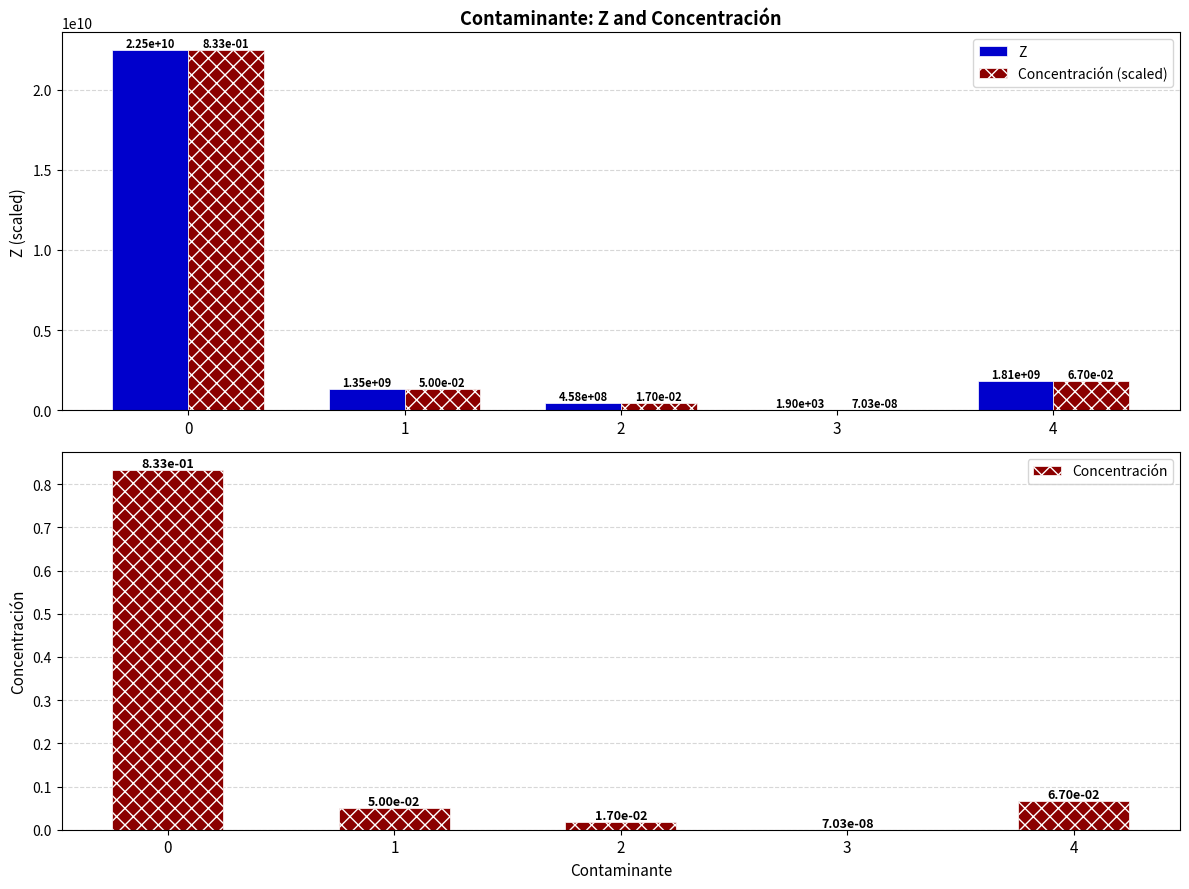

At which label is Concentración (scaled) closest to 11230207067?

4